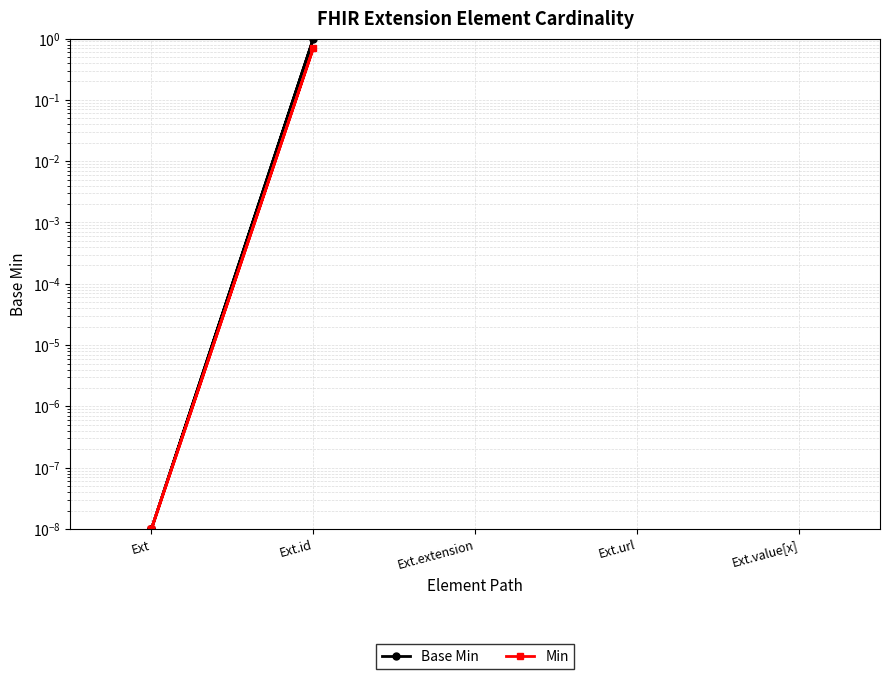

Is this an area chart (filled region under the line)?

No